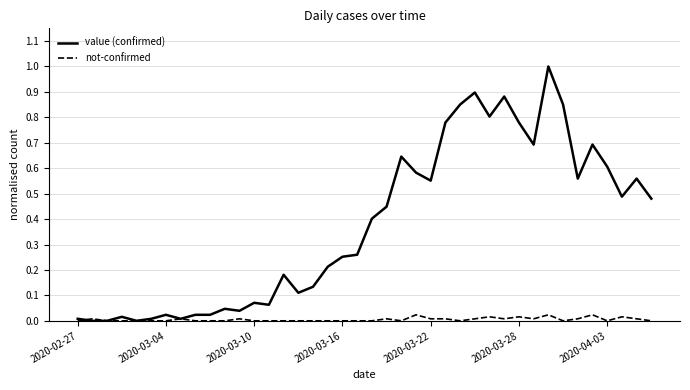

Which series has the largest total across all categories?

value (confirmed)